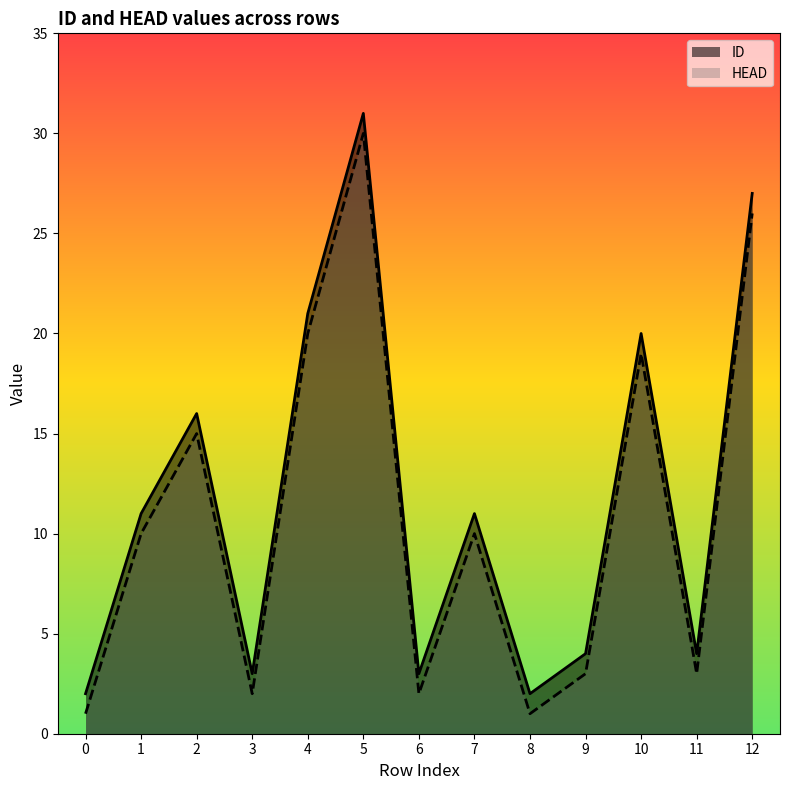

What is the sum of all HEAD values?

142